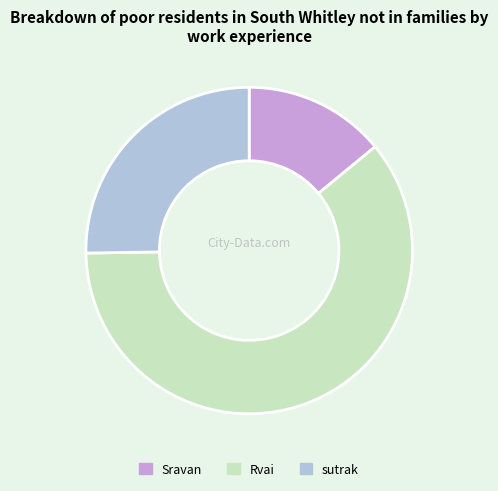

Which category has the smallest portion of the pie?

Sravan